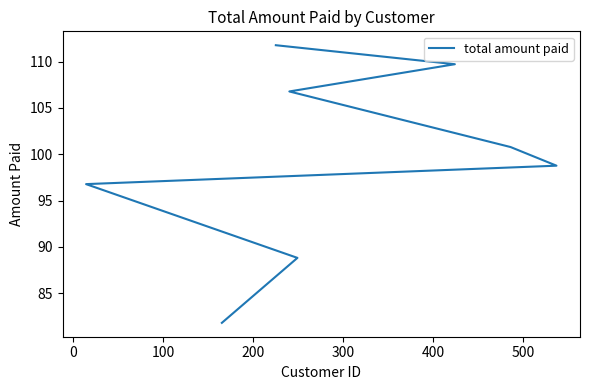

What position from the left is 0?

2